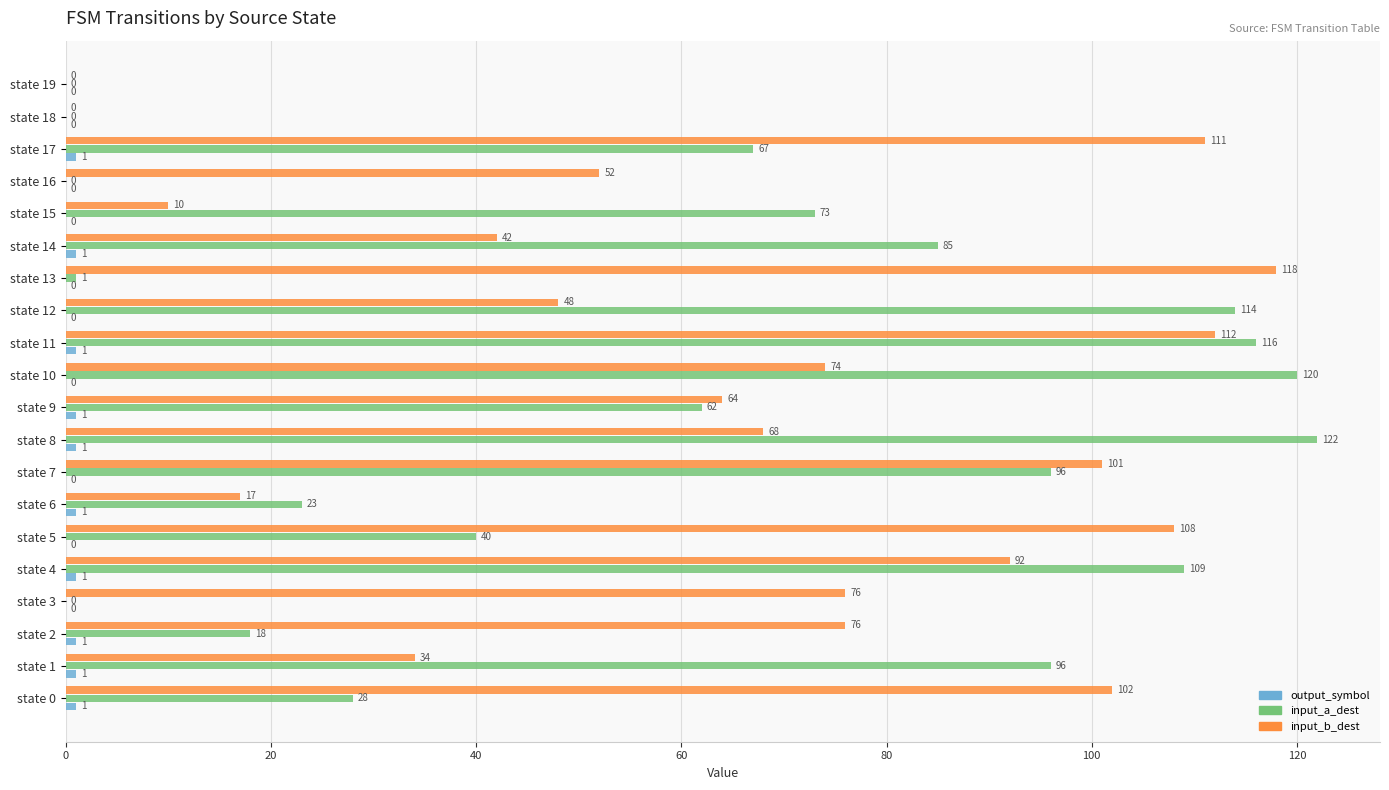

Which series has the largest range (max minus min)?

input_a_dest